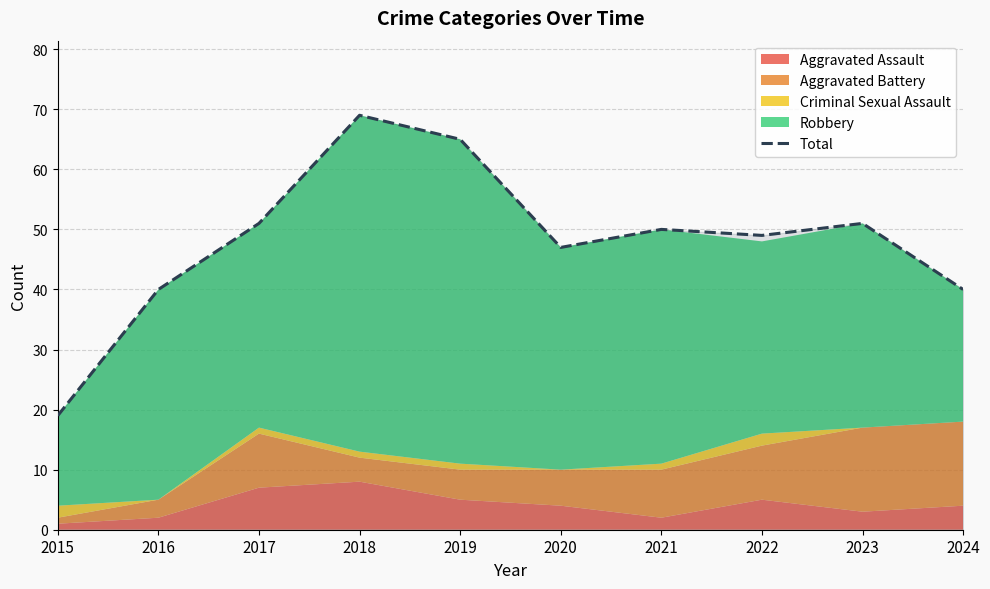

List the labels in order of value, smallest first.

2015, 2016, 2024, 2020, 2022, 2021, 2017, 2023, 2019, 2018